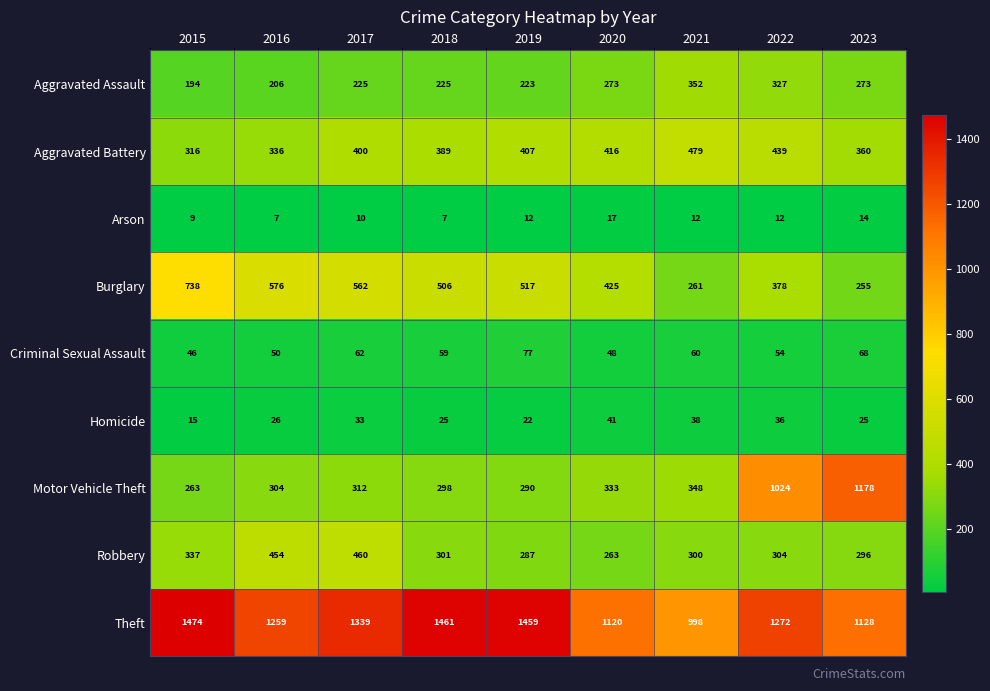

Where is Homicide nearest to the value 28?

2016